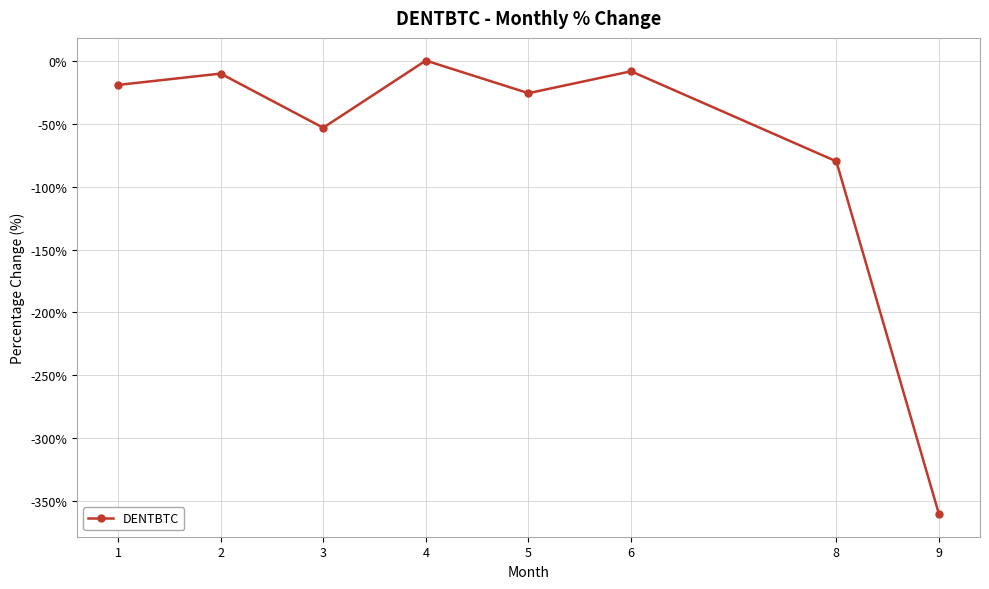

What is the value of the 1st point from the left?

-19.4